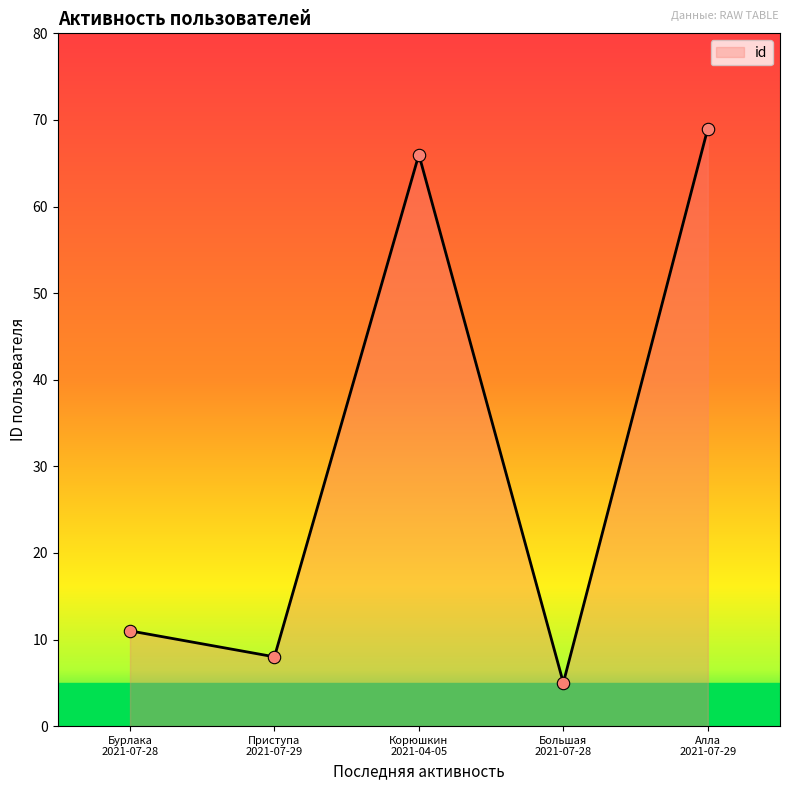

True or false: the data has more than 0 interior local peaks.

True